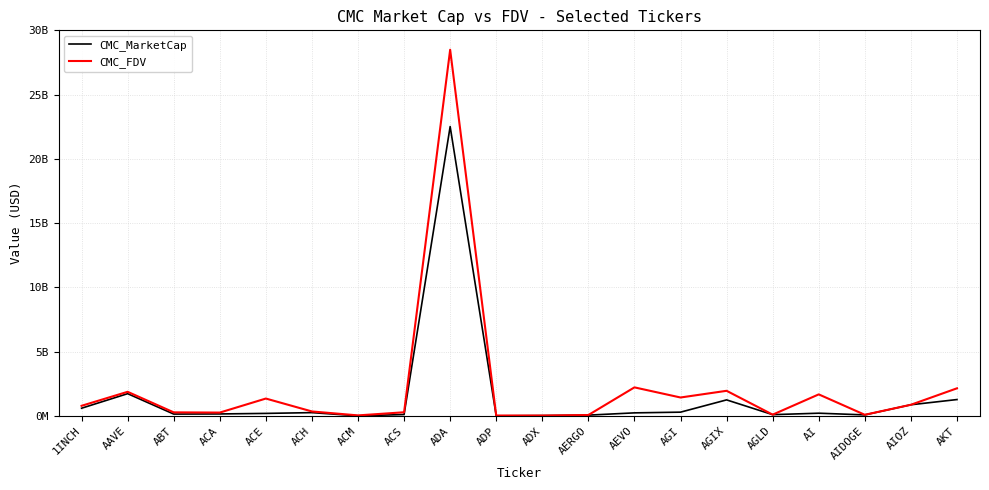

How many interior local peaks does the CMC_MarketCap series have?

5